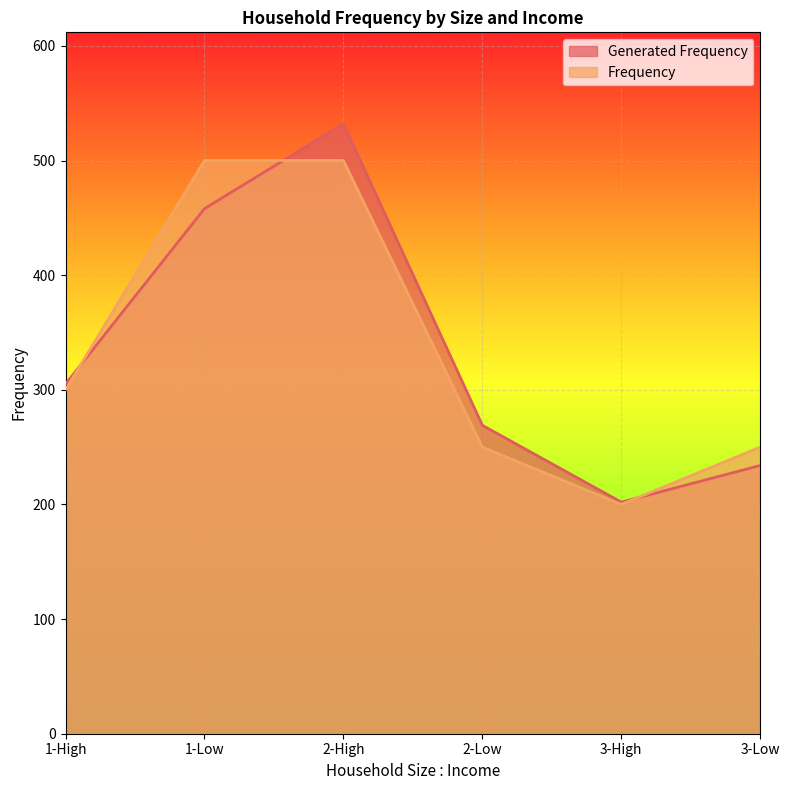

At which category does Frequency reach its first local valley?

3-High